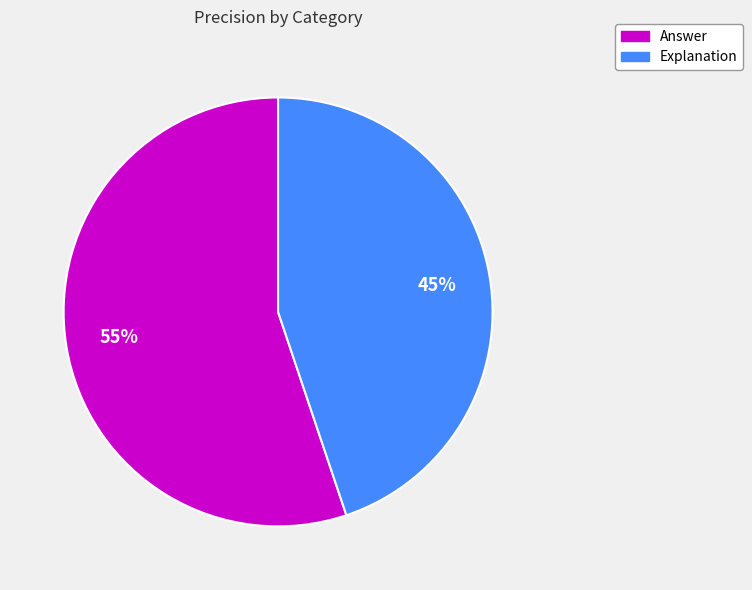

Count the number of slices in the pie.

2